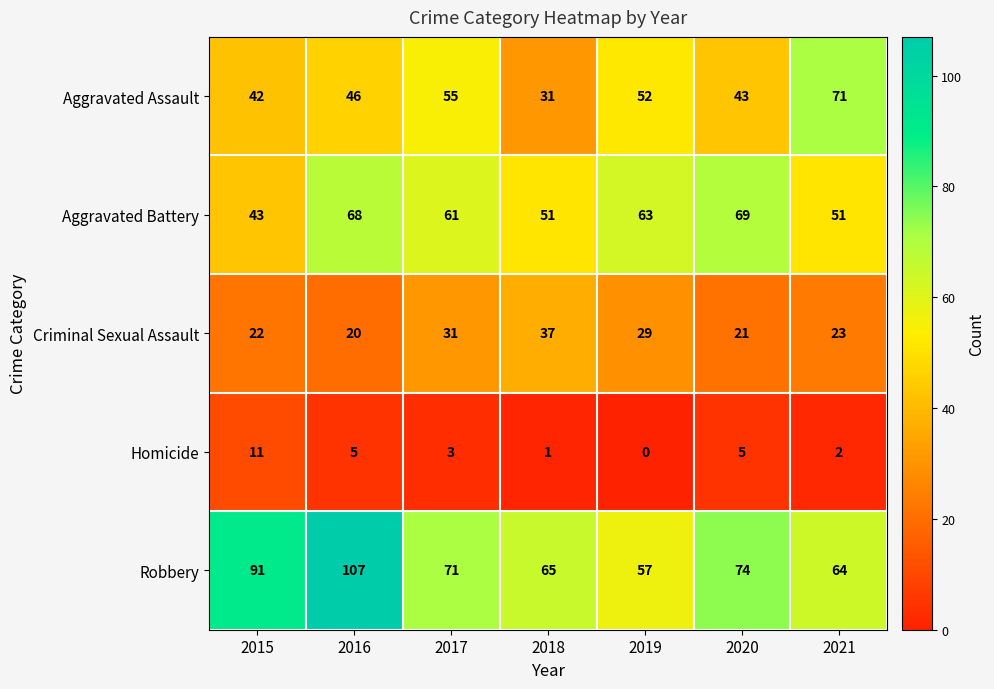

Which series has the largest total across all categories?

Robbery